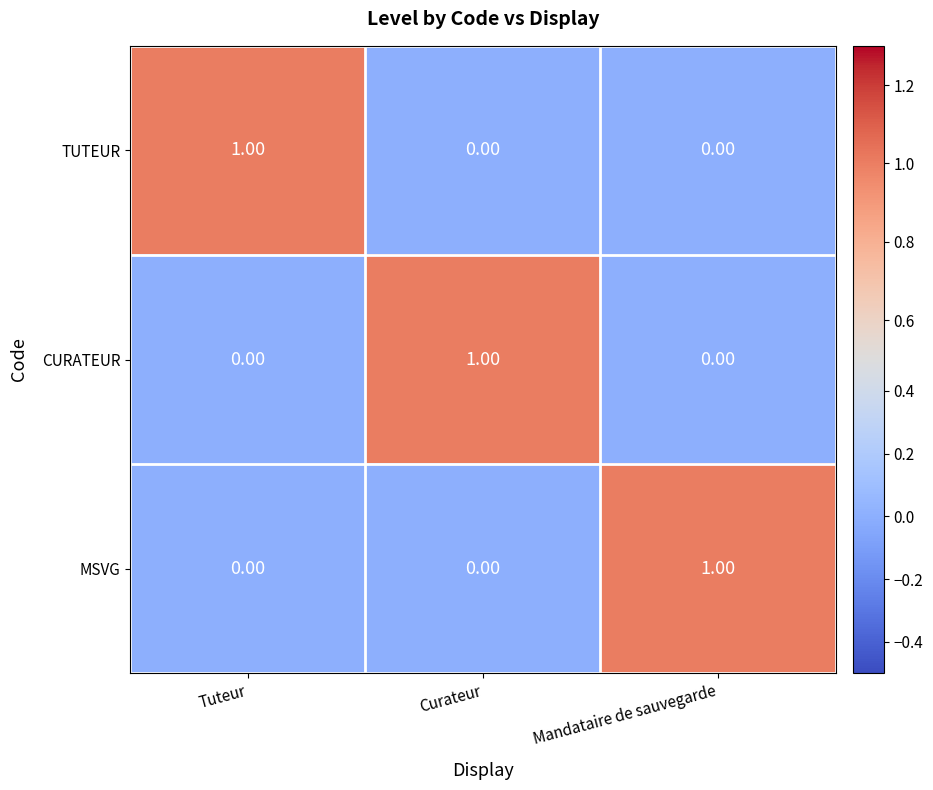

Which category has the highest value in the CURATEUR series?

Curateur